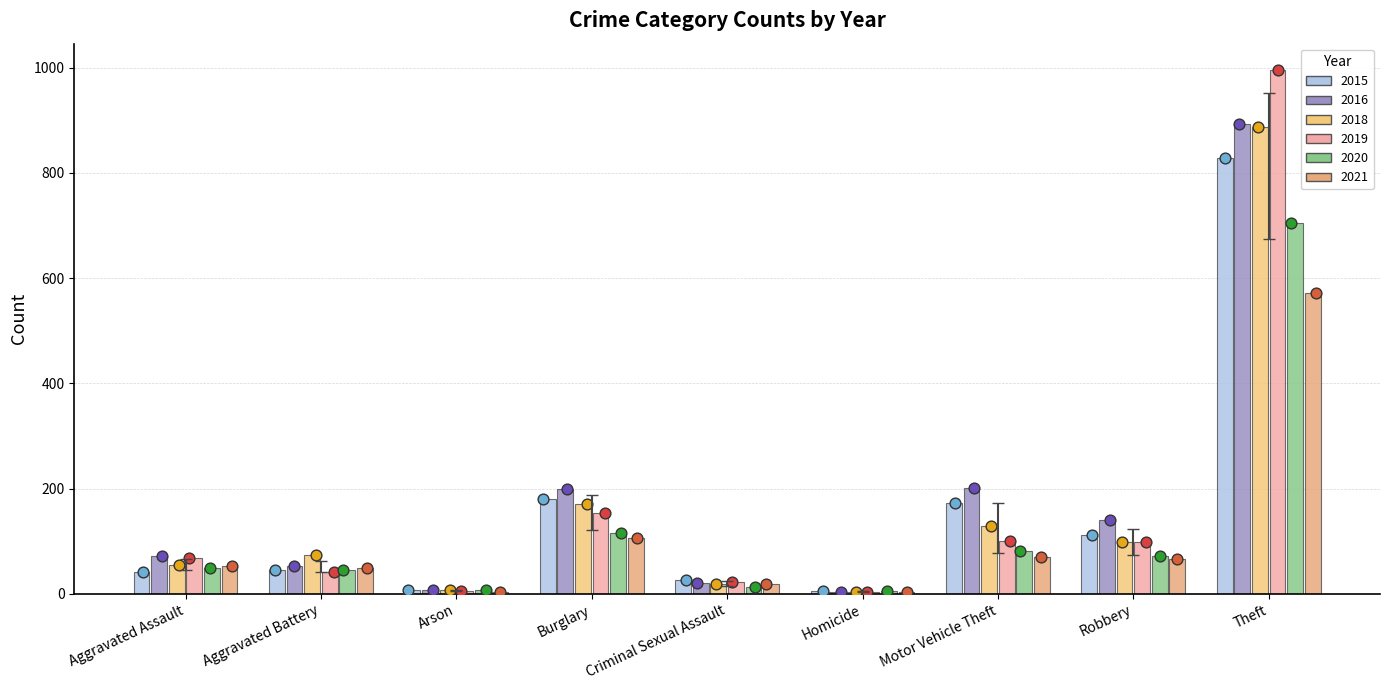

Which series has the largest total across all categories?

2016